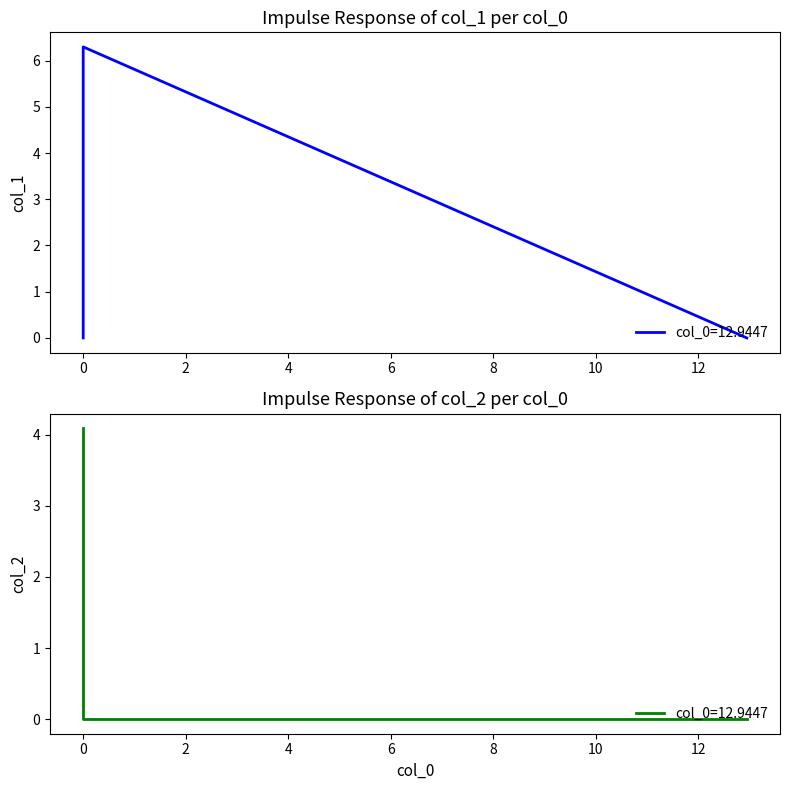

Which series has the widest spread of values?

col_1